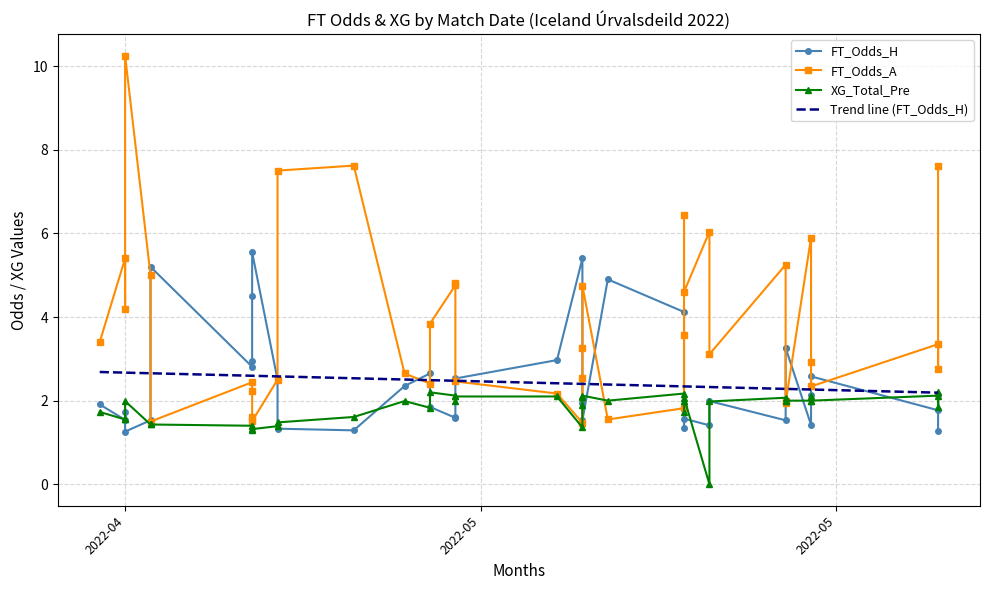

What is the difference between the maximum and minimum values in the FT_Odds_A series?

8.8